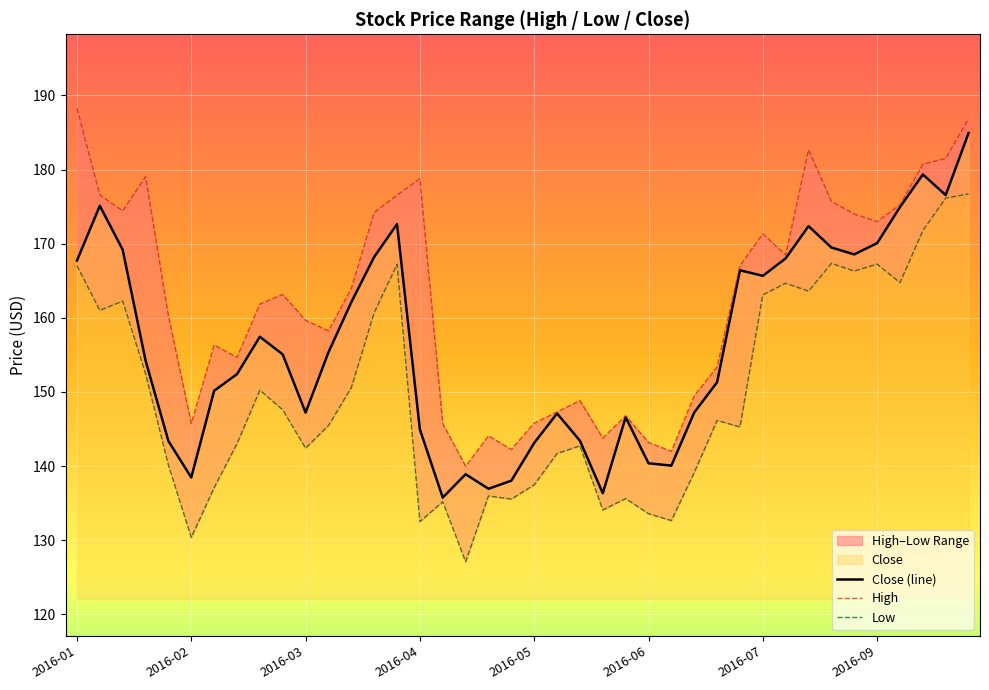

What is the spread (max minus min) of values at 2016-02?

15.6